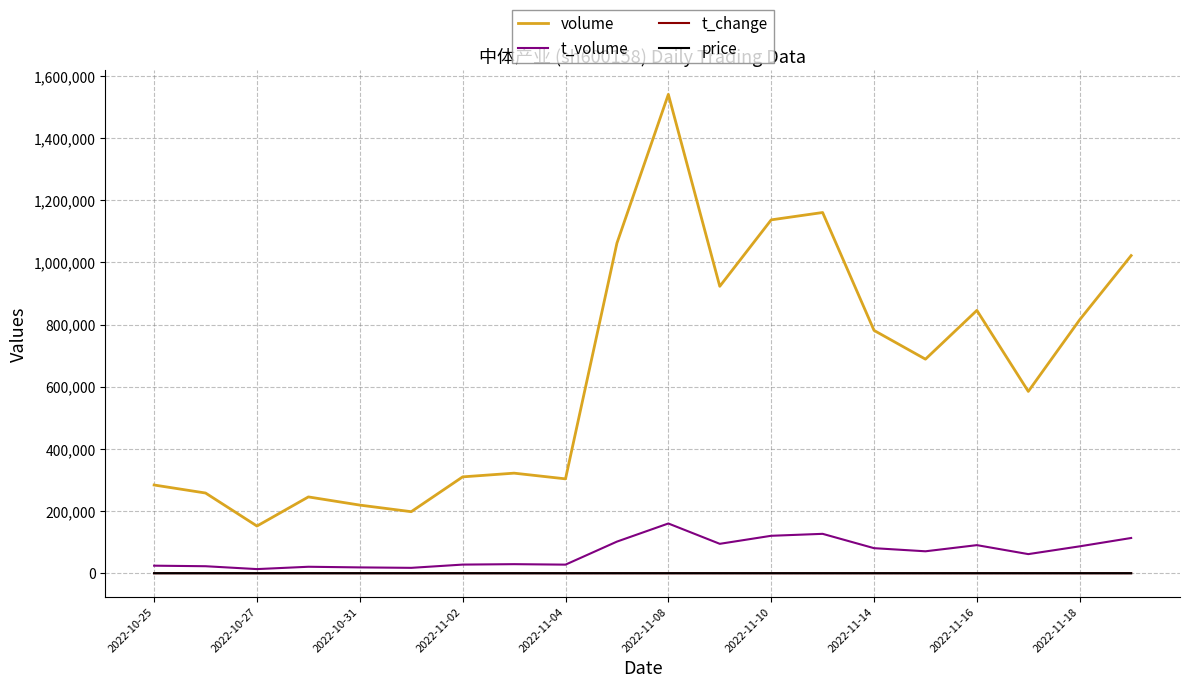

Which series has the largest range (max minus min)?

volume